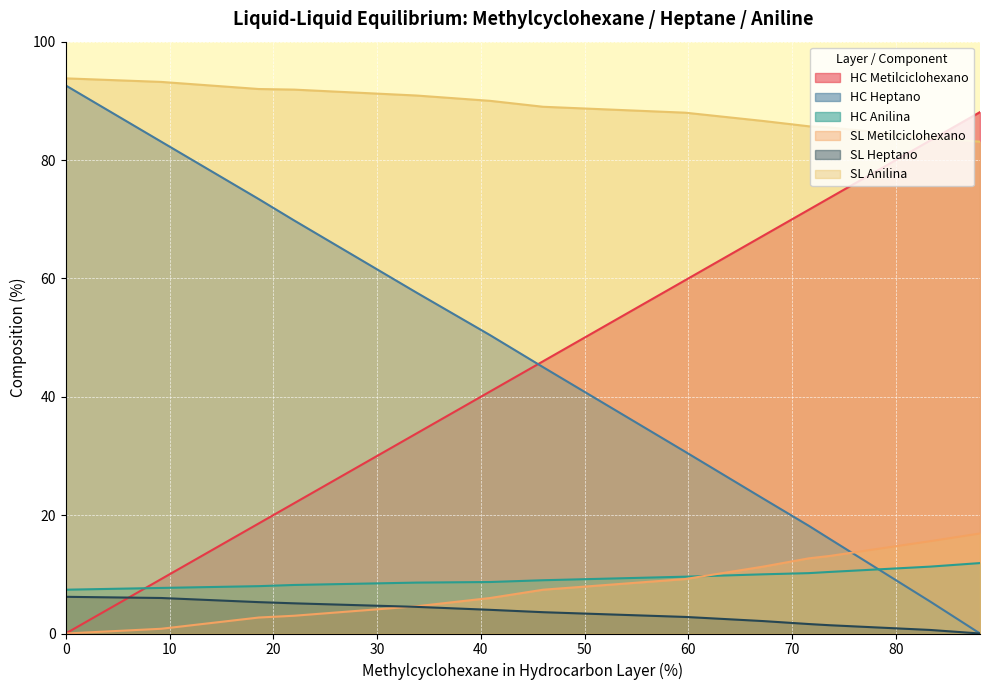

Reading right to left, what are all the values shown in this chart?

HC Metilciclohexano: 88.1=88.1	83.3=83.3	73.6=73.6	71.6=71.6	67.2=67.2	59.7=59.7	46=46.0	40.9=40.9	33.8=33.8	22=22.0	18.6=18.6	9.2=9.2	0=0.0
HC Heptano: 88.1=0.0	83.3=5.4	73.6=16.0	71.6=18.2	67.2=22.8	59.7=30.7	46=45.0	40.9=50.4	33.8=57.6	22=69.8	18.6=73.4	9.2=83.1	0=92.6
HC Anilina: 88.1=11.9	83.3=11.3	73.6=10.4	71.6=10.2	67.2=10.0	59.7=9.6	46=9.0	40.9=8.7	33.8=8.6	22=8.2	18.6=8.0	9.2=7.7	0=7.4
SL Metilciclohexano: 88.1=16.9	83.3=15.6	73.6=13.1	71.6=12.7	67.2=11.3	59.7=9.2	46=7.4	40.9=6.0	33.8=4.6	22=3.0	18.6=2.7	9.2=0.8	0=0.0
SL Heptano: 88.1=0.0	83.3=0.6	73.6=1.4	71.6=1.6	67.2=2.1	59.7=2.8	46=3.6	40.9=4.0	33.8=4.5	22=5.1	18.6=5.3	9.2=6.0	0=6.2
SL Anilina: 88.1=83.1	83.3=83.8	73.6=85.5	71.6=85.7	67.2=86.6	59.7=88.0	46=89.0	40.9=90.0	33.8=90.9	22=91.9	18.6=92.0	9.2=93.2	0=93.8